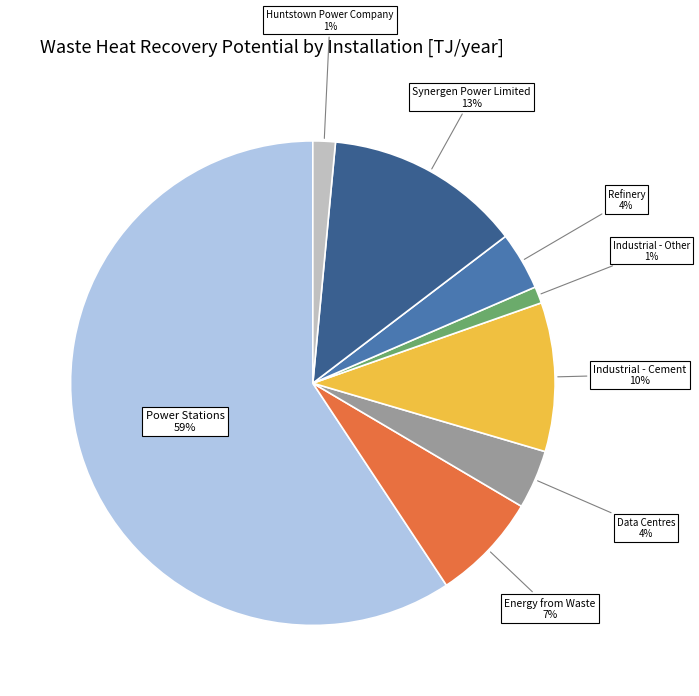

To the nearest percent, what is the average slice percentage?

12%